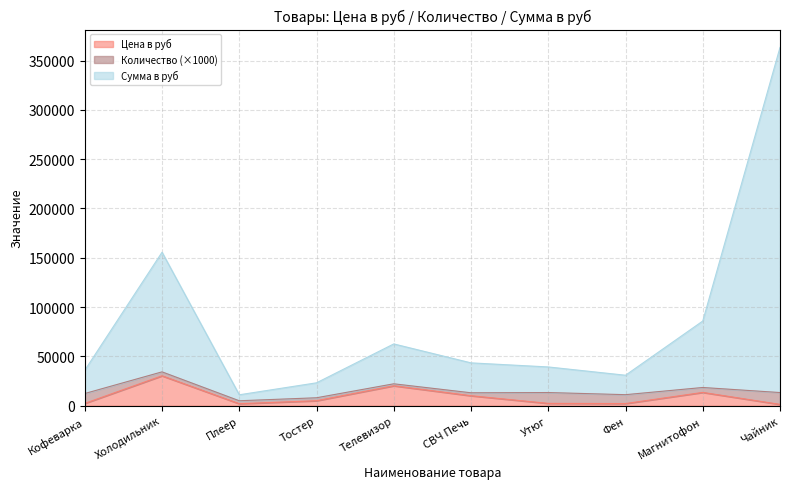

How many lines are shown in the chart?

3